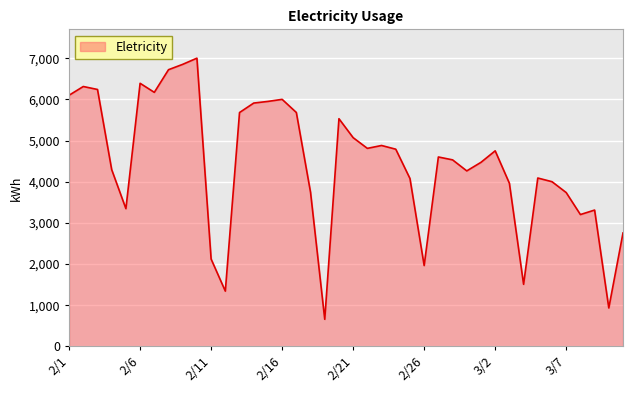

What is the difference between the maximum and minimum values?

6340